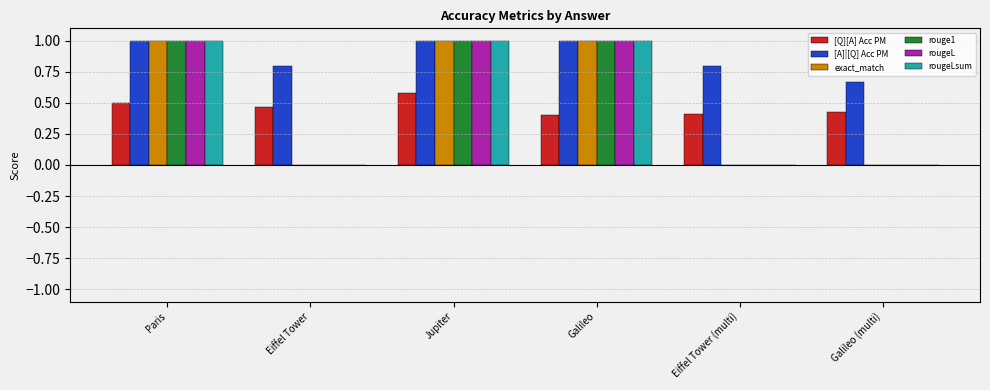

Is the value of [Q][A] Acc PM at Jupiter greater than the value of rouge1 at Eiffel Tower (multi)?

Yes